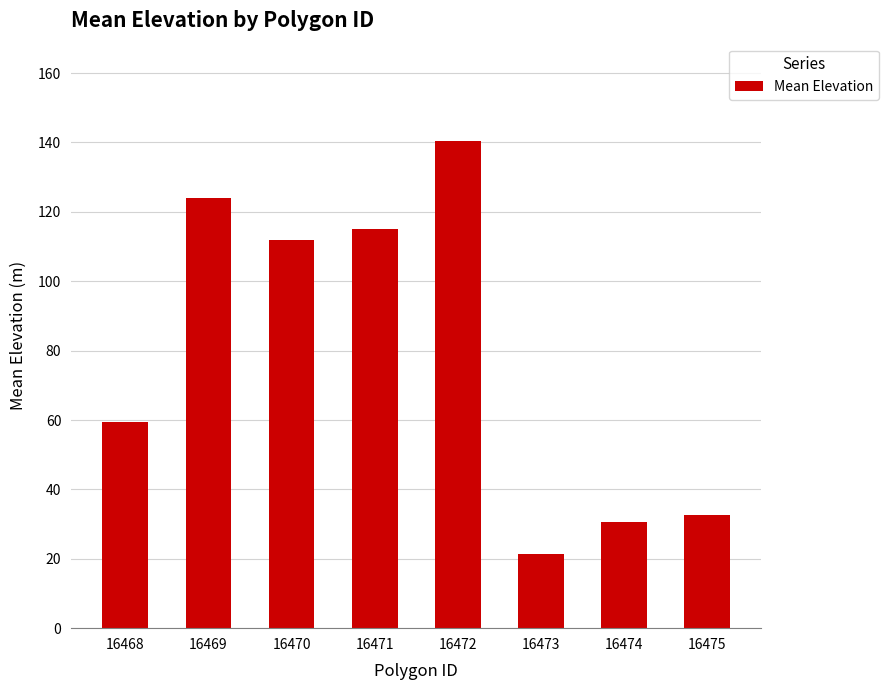

True or false: the data shows 30.6 at 16474.

True